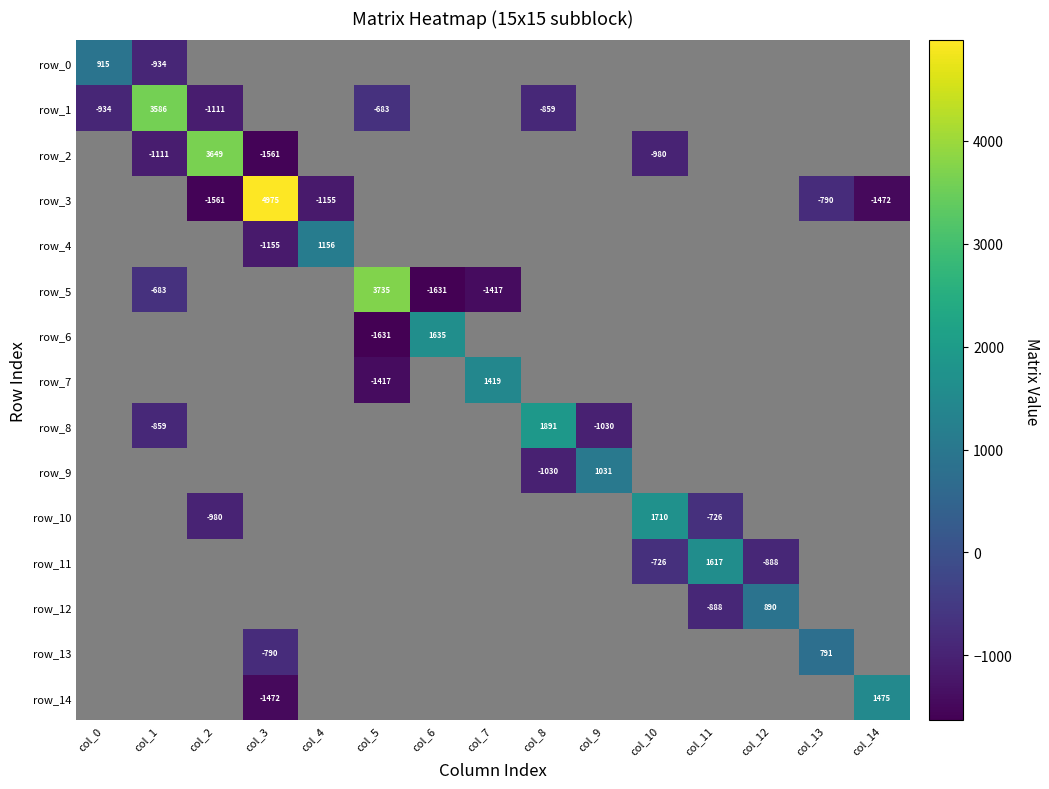

Which label corresponds to the largest value in the chart?

col_3